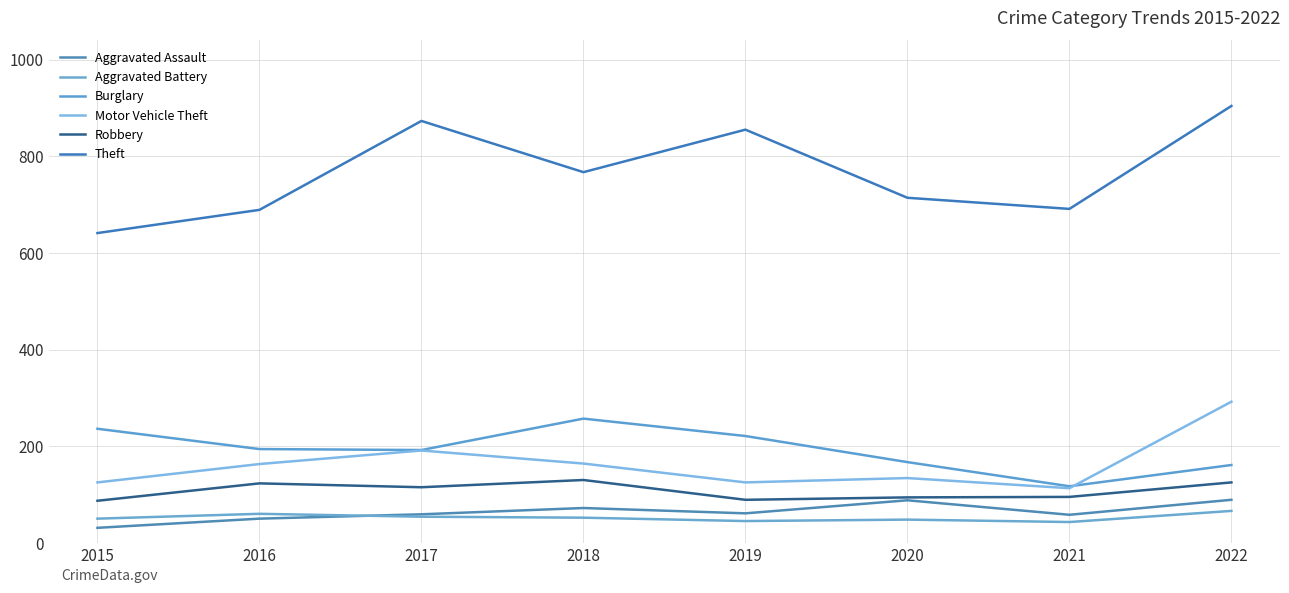

What is the minimum value shown in the chart?

31